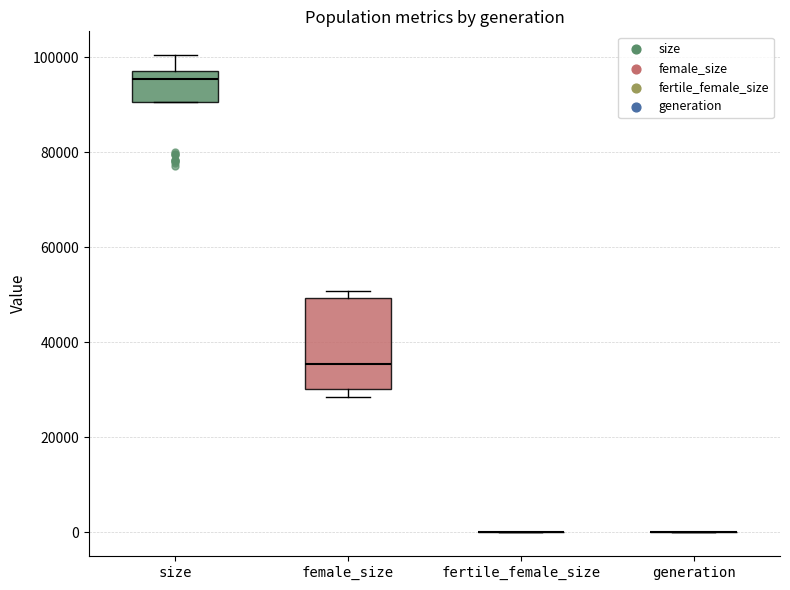

Where is the upper edge of the box for size on the y-axis? The values are not printed on the chart, so give them approximately, as read against the axis.

98000